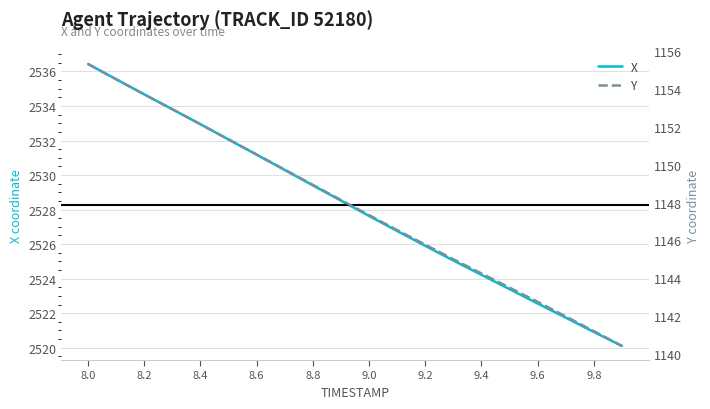

What are all the series names shown in the legend?

X, Y